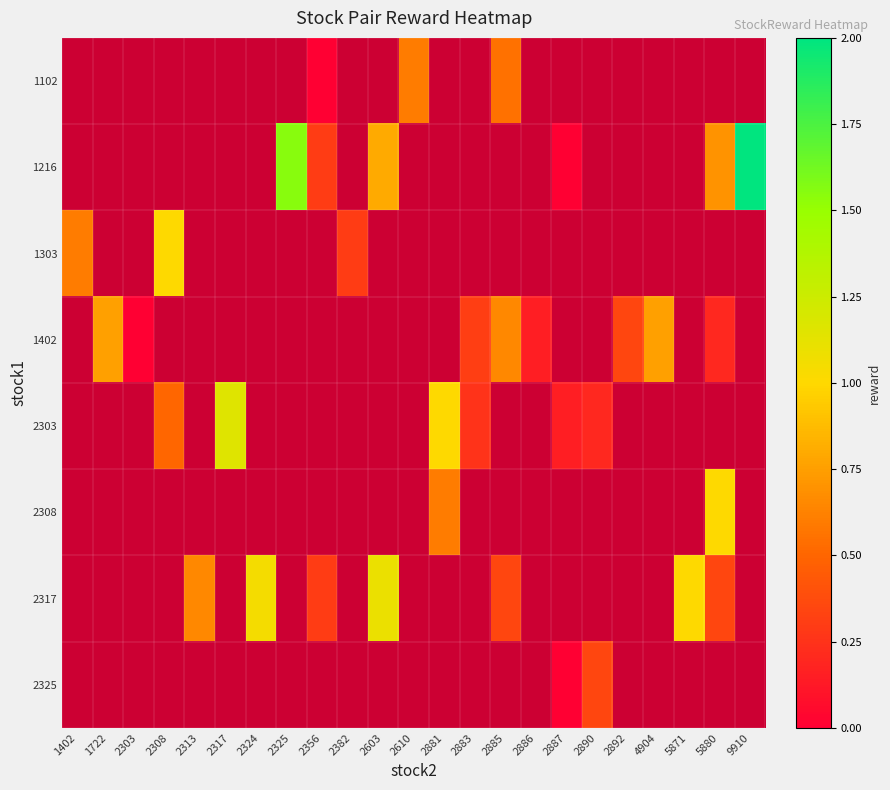

Which category has the lowest value in the 2317 series?

1402